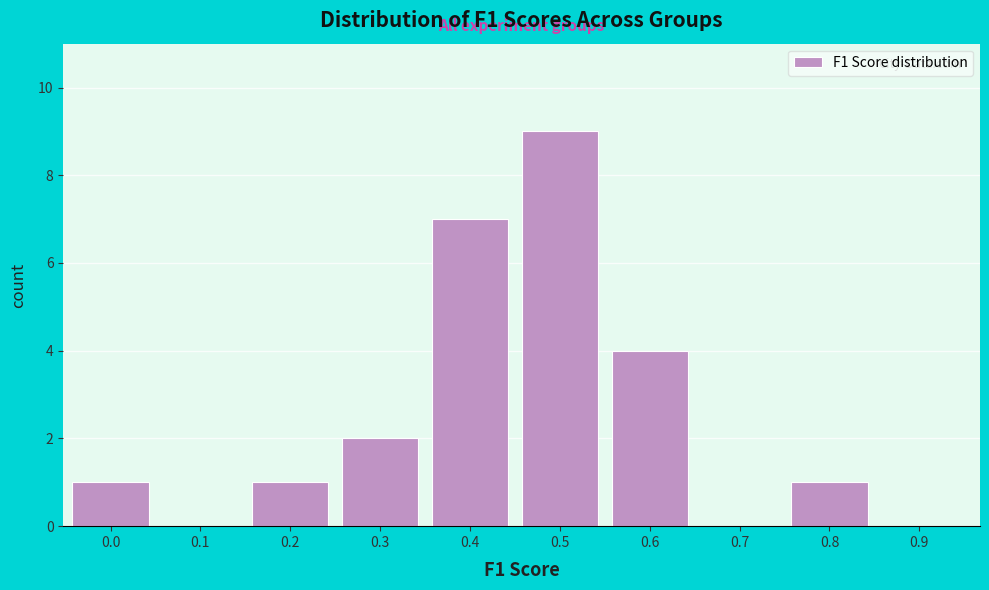

Reading left to right, extract all data points from this chart.

0.0=1	0.1=0	0.2=1	0.3=2	0.4=7	0.5=9	0.6=4	0.7=0	0.8=1	0.9=0